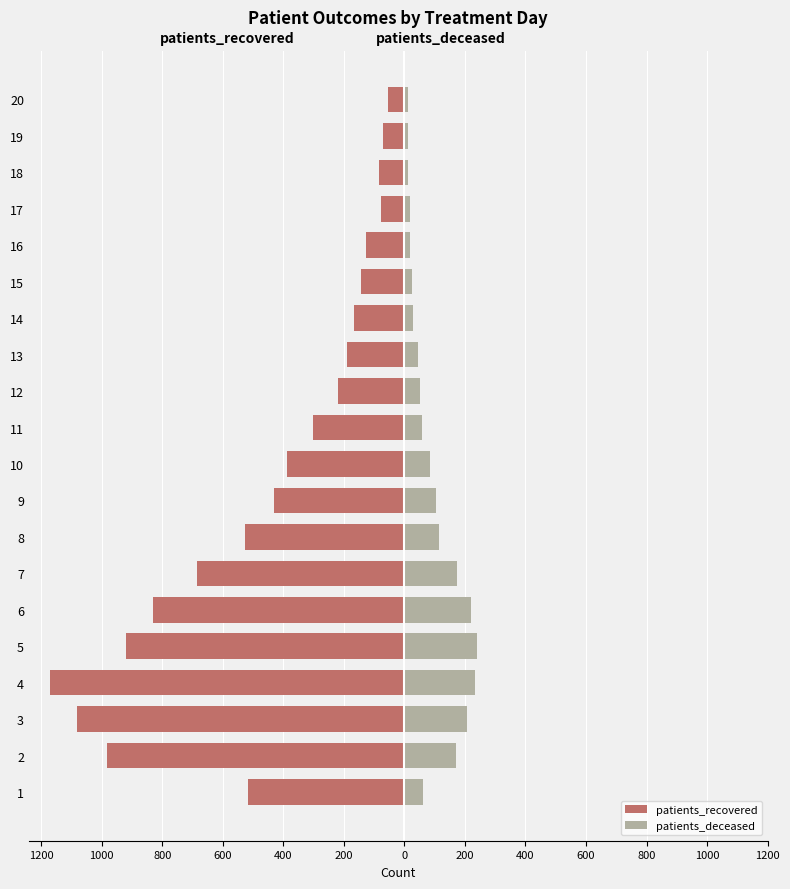

How many series are shown in this chart?

2